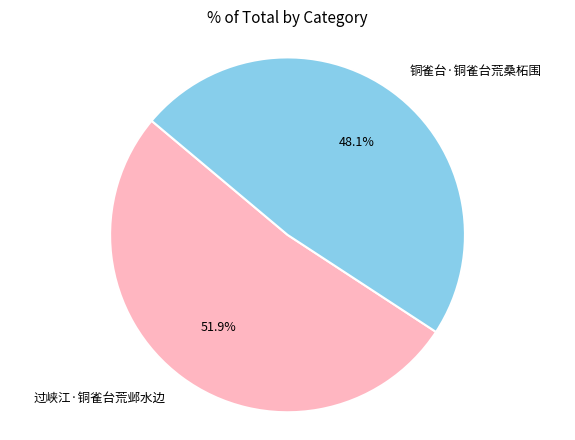

What percentage is the 过峡江·铜雀台荒邺水边 slice, to the nearest percent?

52%